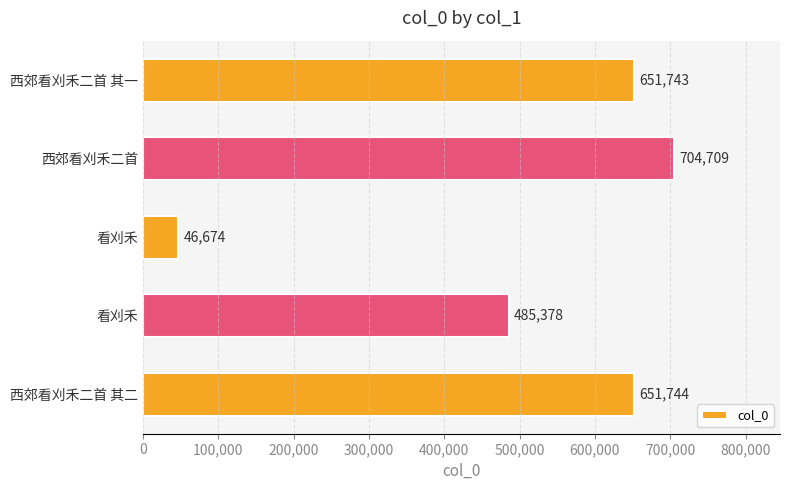

How many values are below 651743?

2